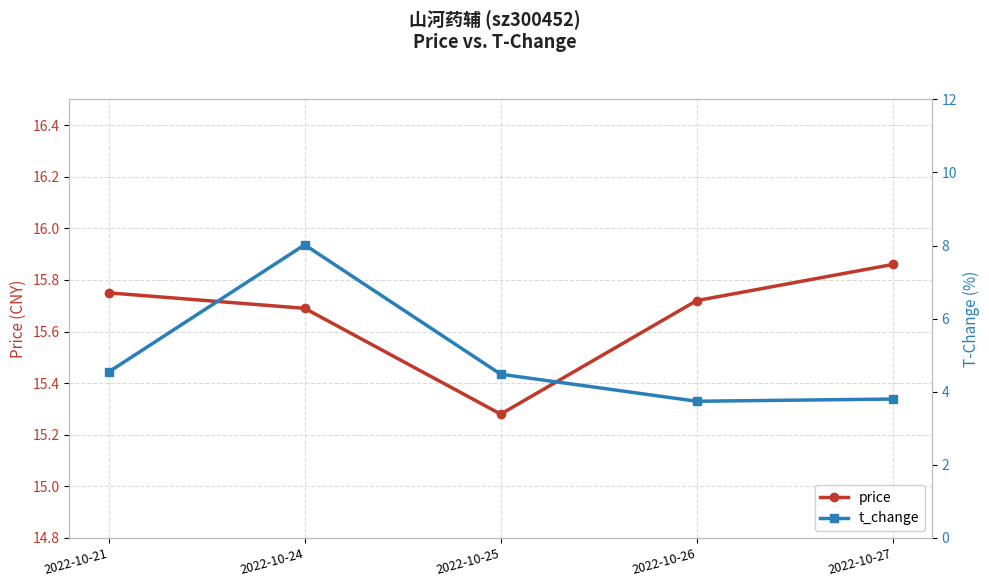

At which label is price closest to 15?

2022-10-25